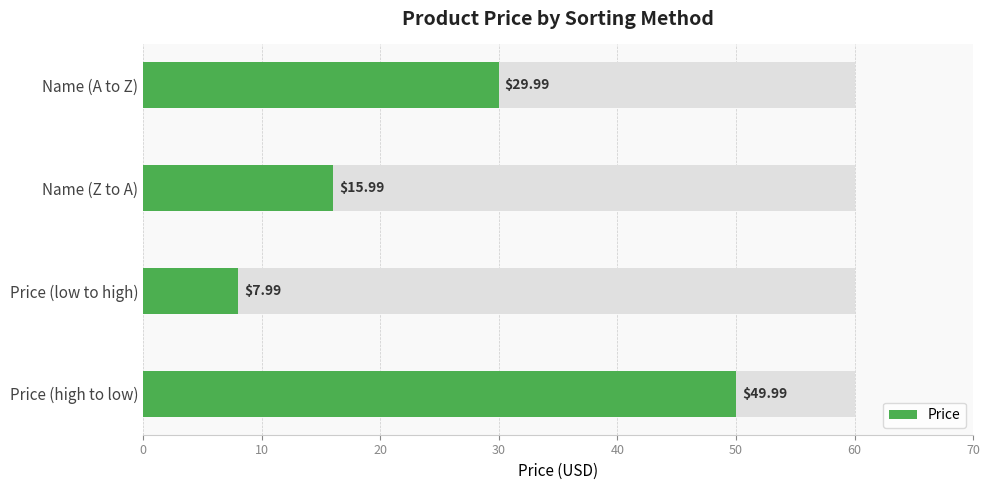

What is the difference between the second highest and minimum values?

22.0